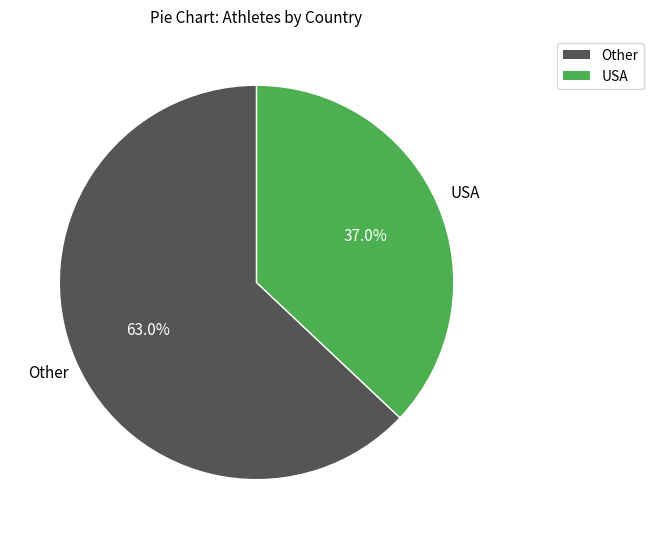

Is there a majority slice in this chart?

Yes